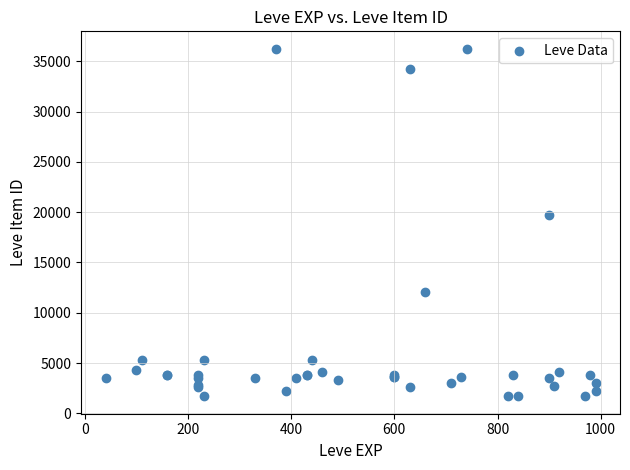

What Y value in the scatter plot is closest to 18967?

19744